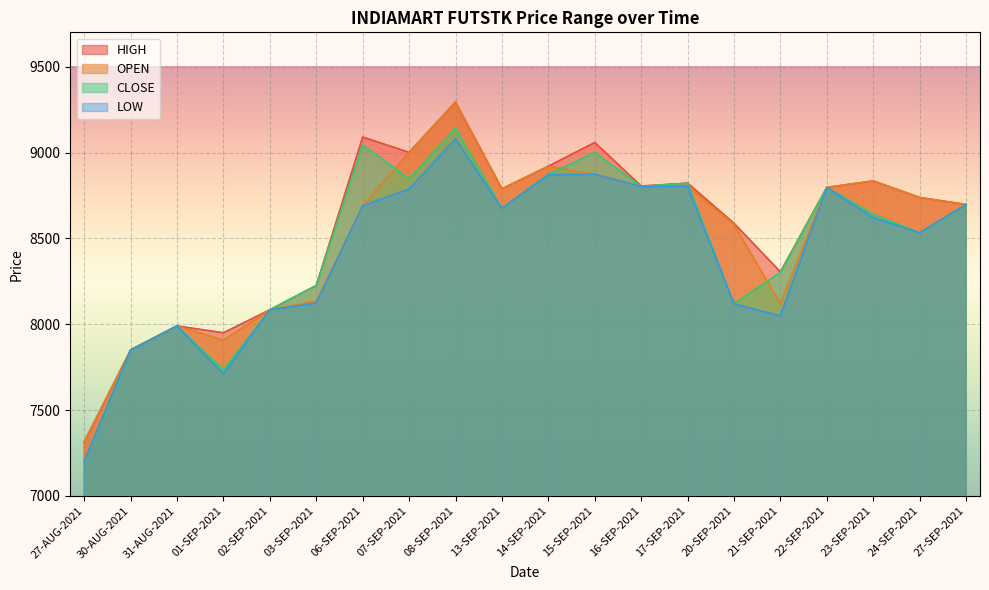

Where is the first local maximum for HIGH?

31-AUG-2021